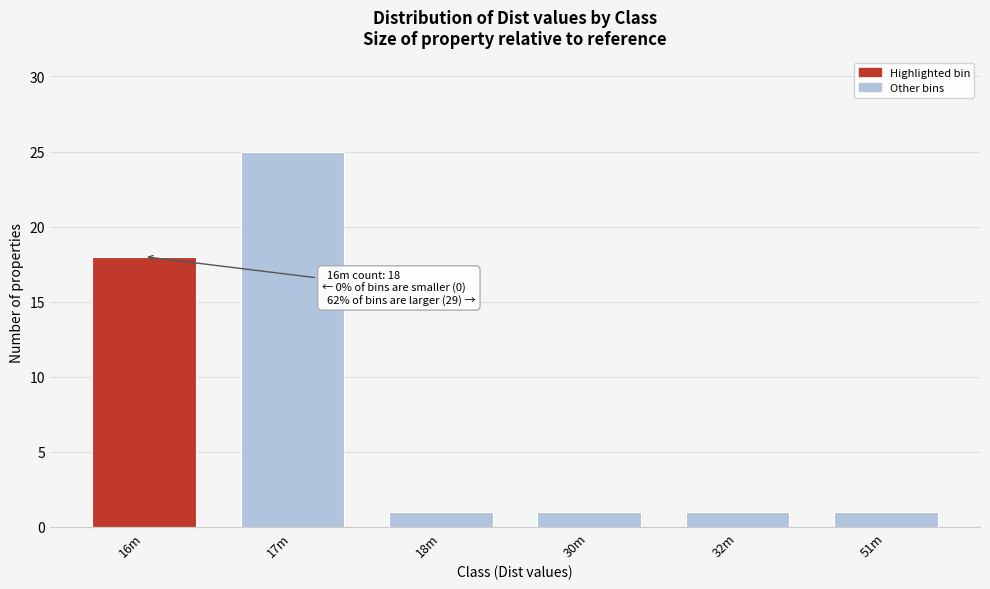

Reading left to right, what are all the values shown in this chart?

16m=18	17m=25	18m=1	30m=1	32m=1	51m=1